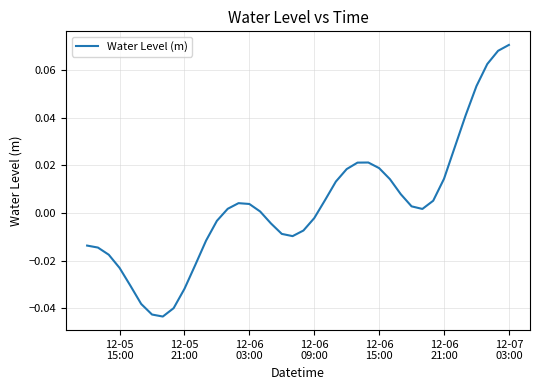

At which category does the chart reach its peak across all series?

12-07
03:00